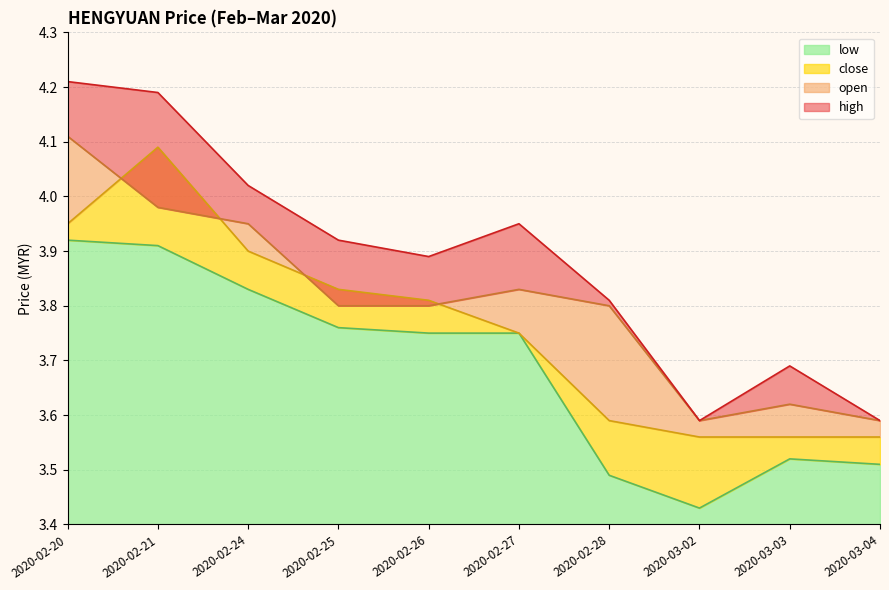

Where is open nearest to the value 3?

2020-03-02